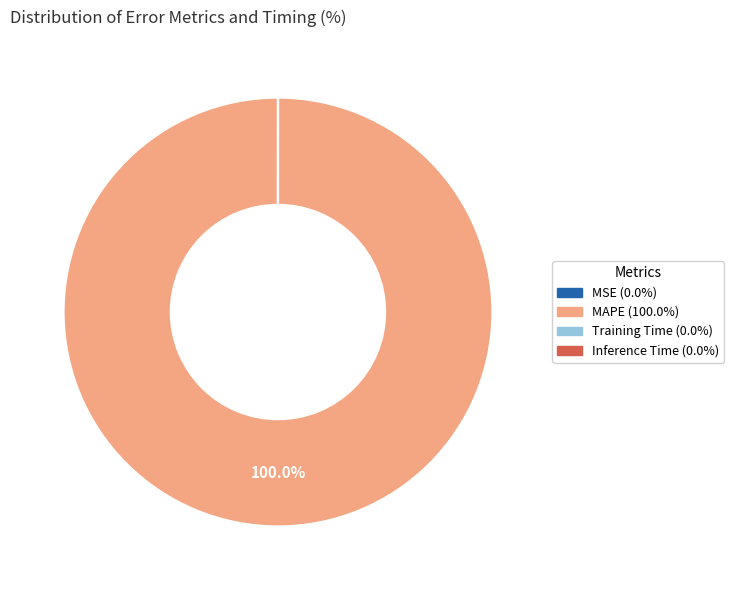

Is there a majority slice in this chart?

Yes